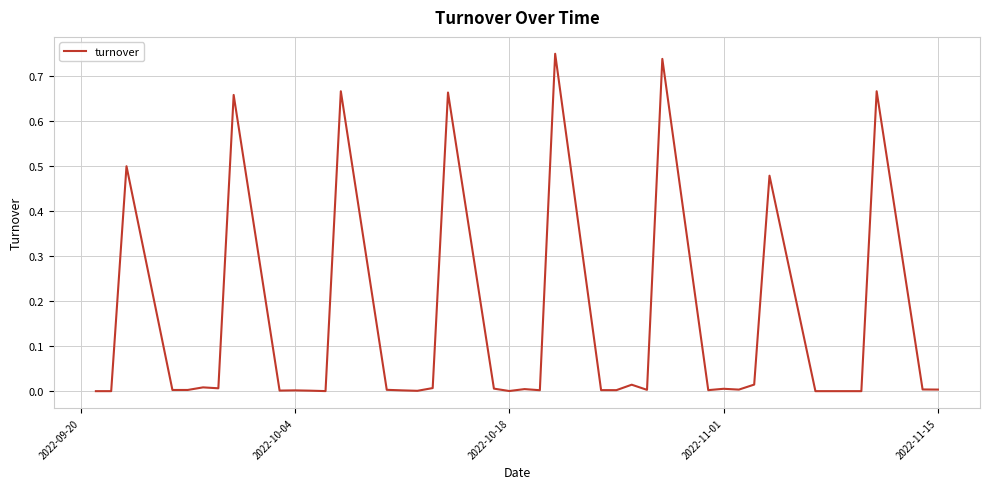

Does the chart have visible grid lines?

Yes